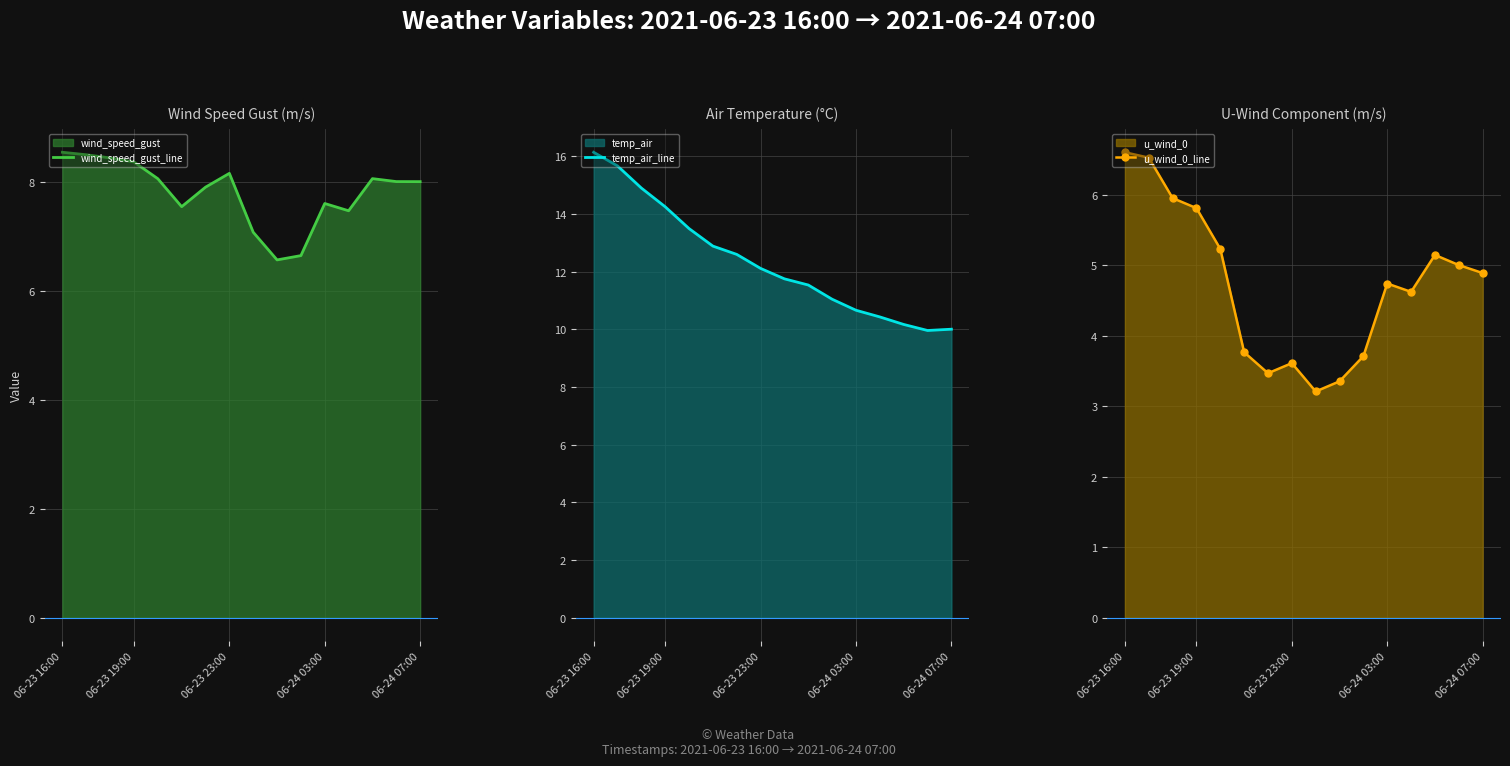

Where does the u_wind_0_line series first go above 4?

06-23 16:00